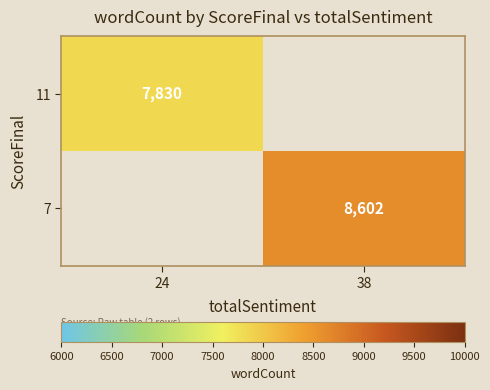

The value of 7 at 38 is 8602. True or false?

True